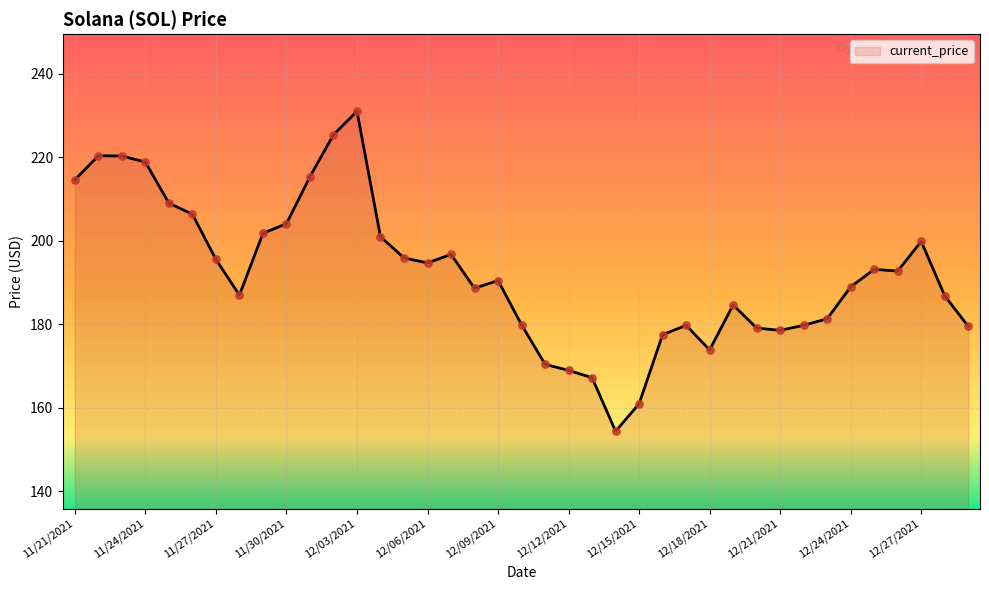

What is the minimum value shown in the chart?

154.3